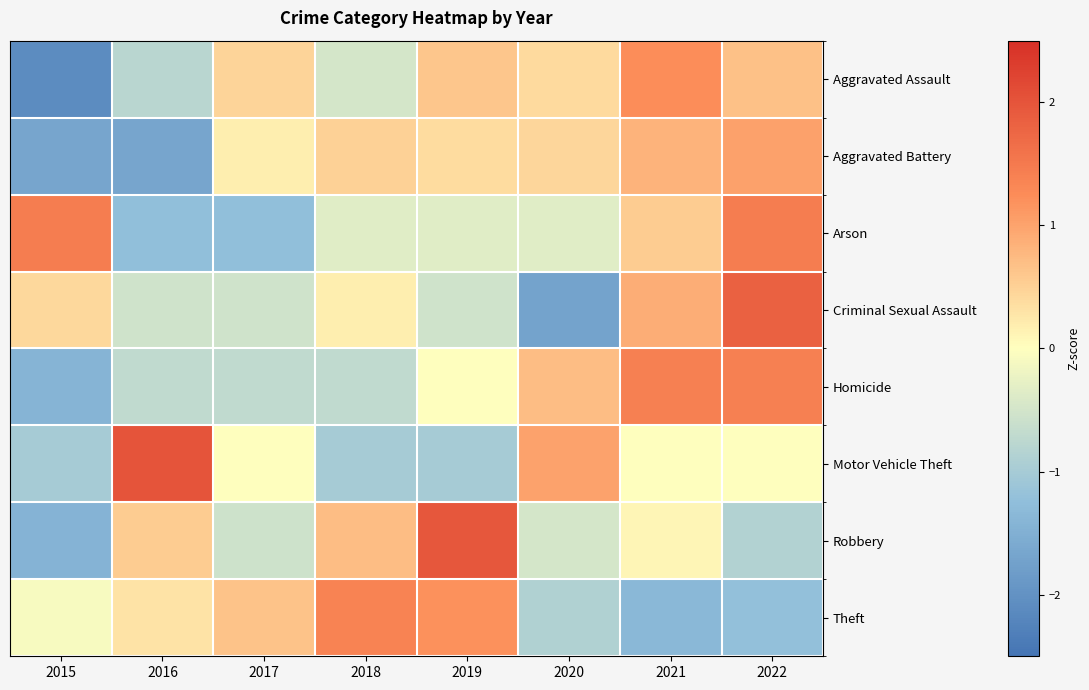

Reading left to right, what are all the values shown in this chart?

Aggravated Assault: 2015=-2.1	2016=-0.8	2017=0.5	2018=-0.5	2019=0.6	2020=0.4	2021=1.2	2022=0.7
Aggravated Battery: 2015=-1.7	2016=-1.7	2017=0.2	2018=0.5	2019=0.4	2020=0.4	2021=0.8	2022=1.0
Arson: 2015=1.5	2016=-1.2	2017=-1.2	2018=-0.3	2019=-0.3	2020=-0.3	2021=0.6	2022=1.5
Criminal Sexual Assault: 2015=0.4	2016=-0.5	2017=-0.5	2018=0.2	2019=-0.5	2020=-1.7	2021=0.9	2022=1.8
Homicide: 2015=-1.4	2016=-0.7	2017=-0.7	2018=-0.7	2019=0.0	2020=0.7	2021=1.4	2022=1.4
Motor Vehicle Theft: 2015=-1.0	2016=2.0	2017=0.0	2018=-1.0	2019=-1.0	2020=1.0	2021=0.0	2022=0.0
Robbery: 2015=-1.4	2016=0.6	2017=-0.6	2018=0.7	2019=2.0	2020=-0.5	2021=0.1	2022=-0.9
Theft: 2015=-0.1	2016=0.3	2017=0.7	2018=1.4	2019=1.2	2020=-0.9	2021=-1.4	2022=-1.2